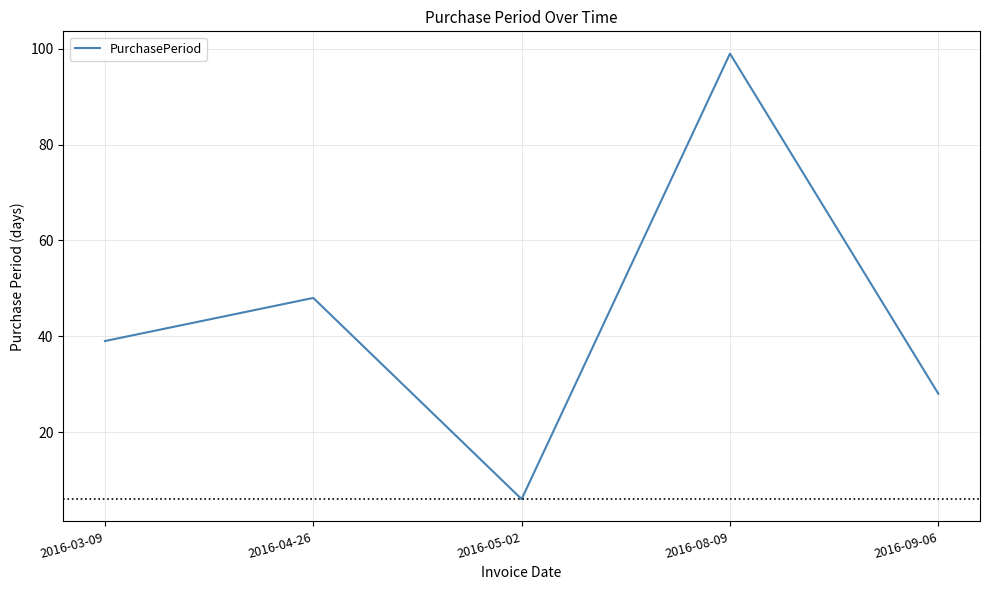

At which label is the value closest to 52?

2016-04-26